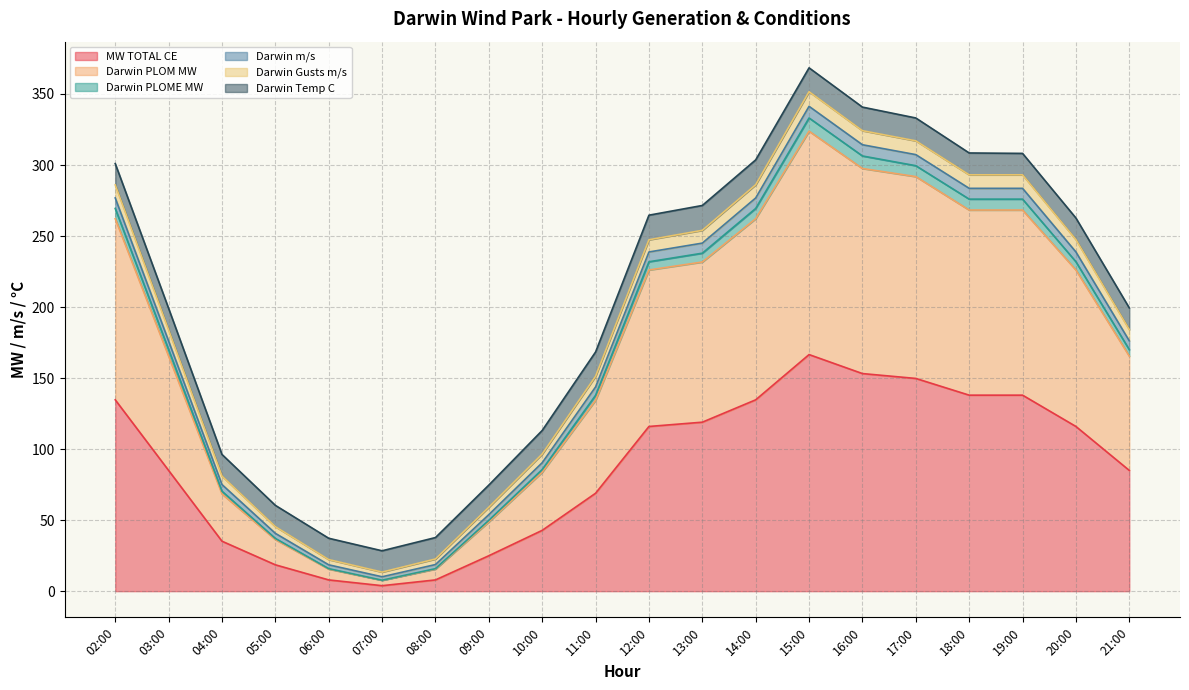

What is the maximum value for MW TOTAL CE?

166.6